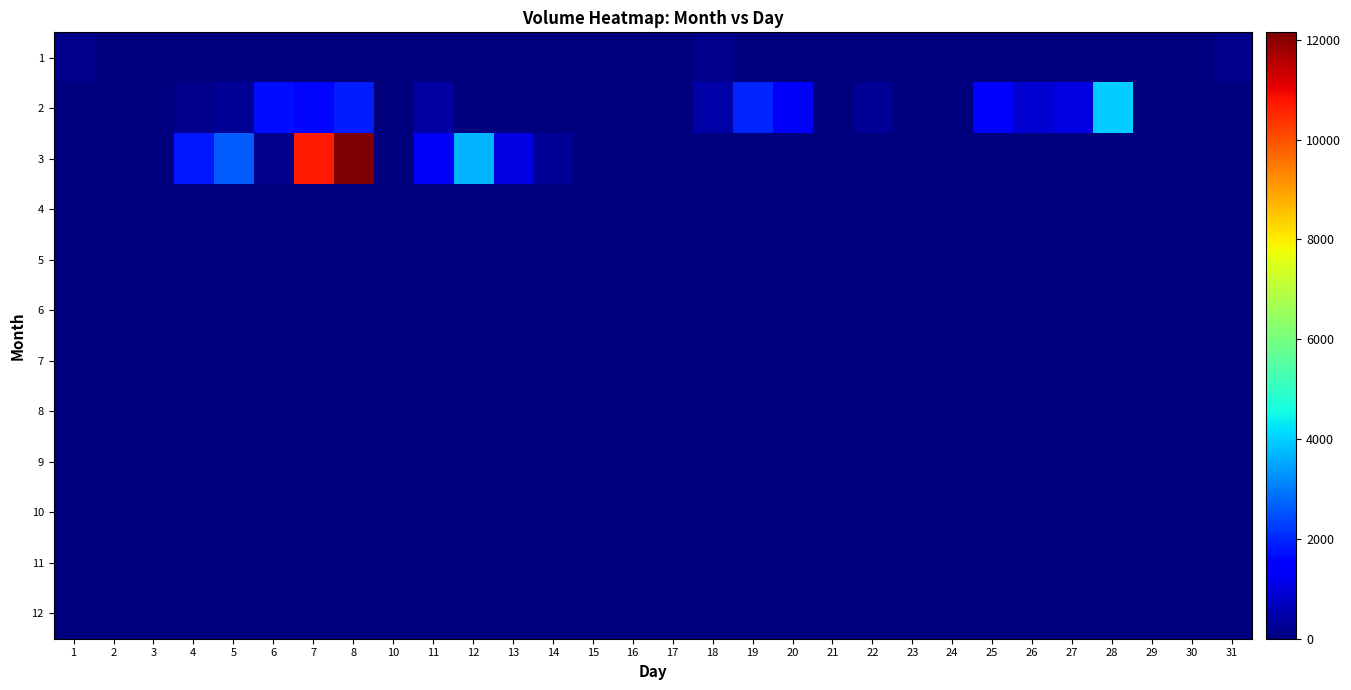

Which series has the largest total across all categories?

3